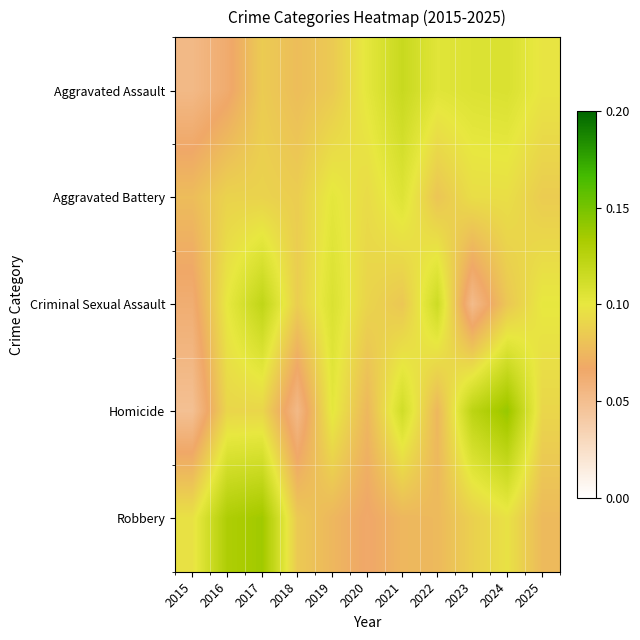

At which category does the chart reach its minimum across all series?

2015